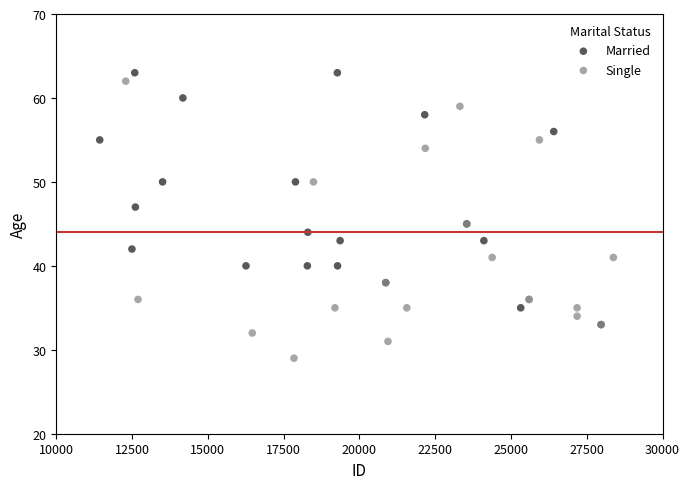

Which series contains the lowest Y value?

Single